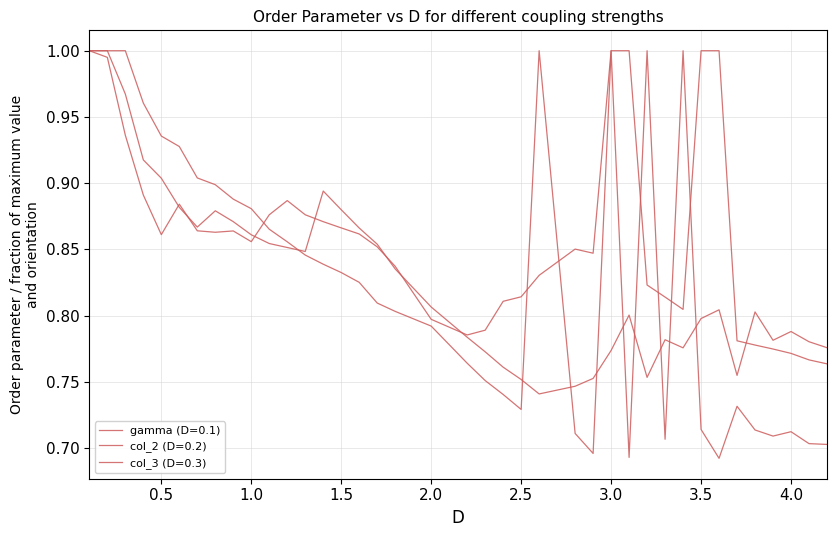

How many interior local peaks does the col_2 (D=0.2) series have?

7